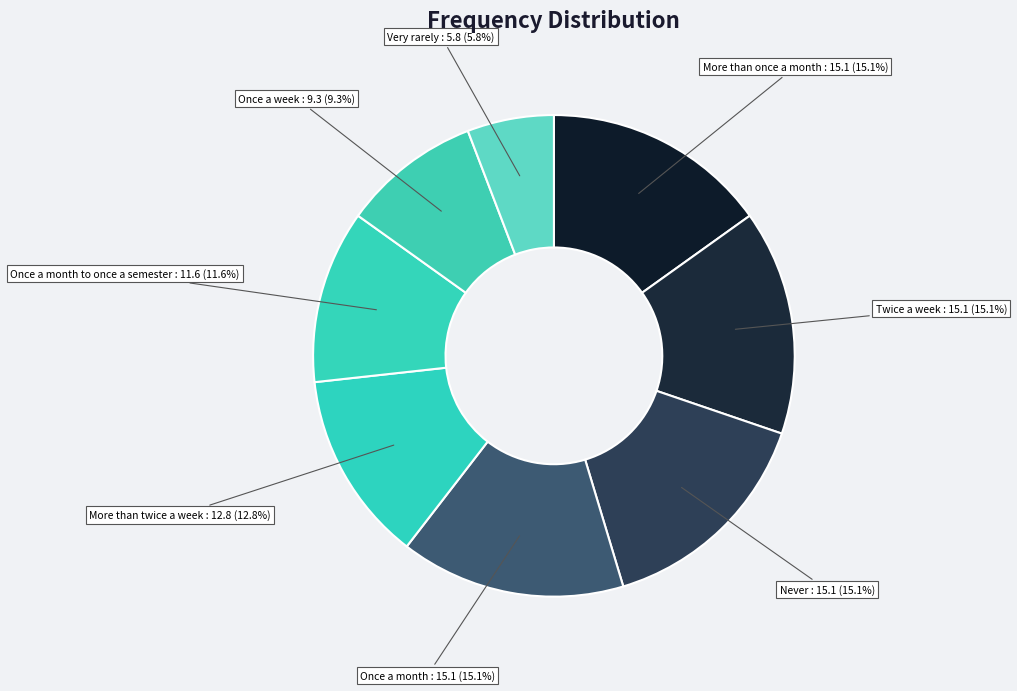

How many slices are in this pie chart?

8